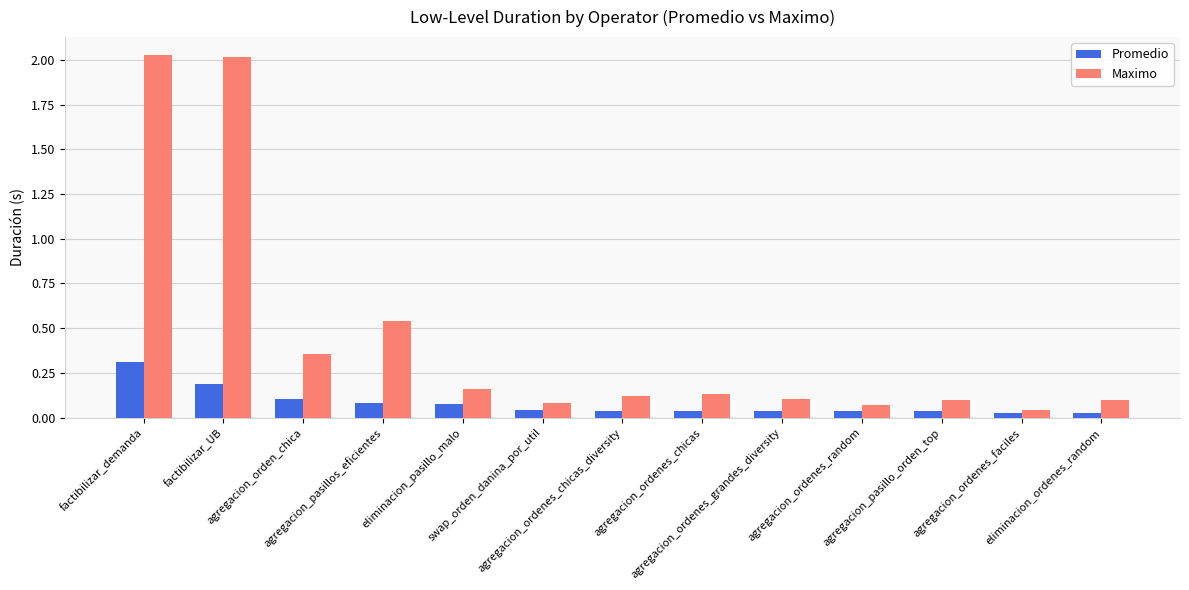

What is the sum of all Promedio values?

1.0